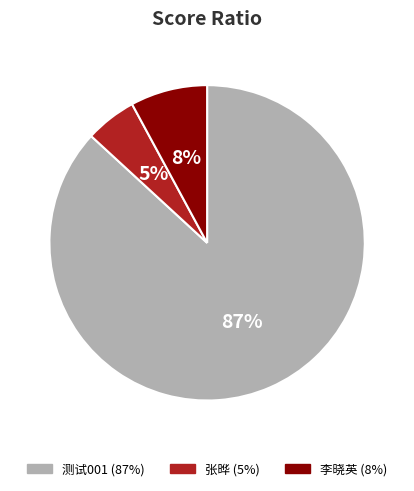

Between 张晔 and 测试001, which is larger?

测试001